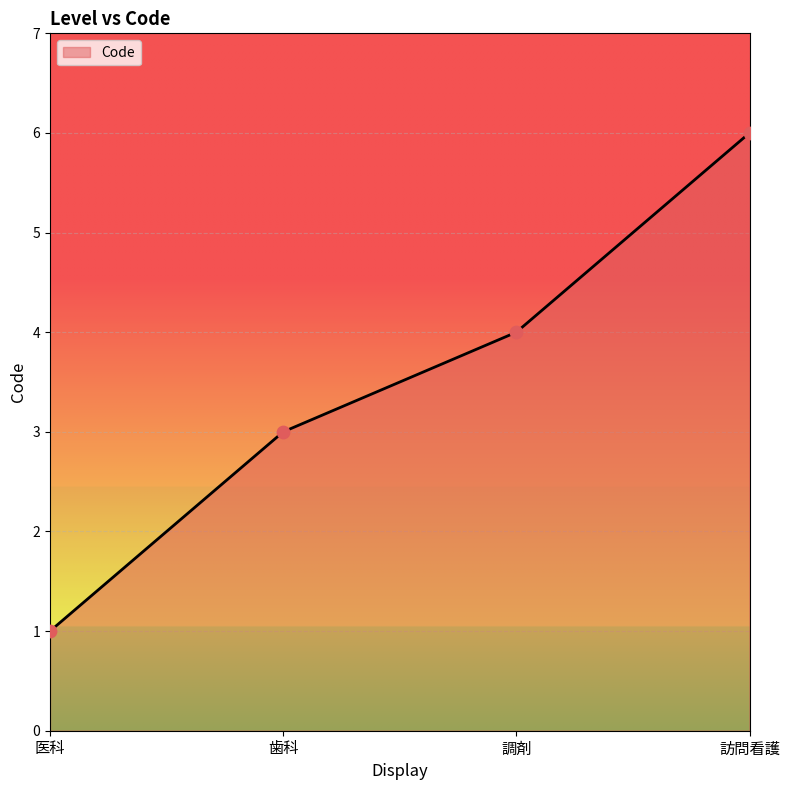

Between 医科 and 調剤, which is larger?

調剤